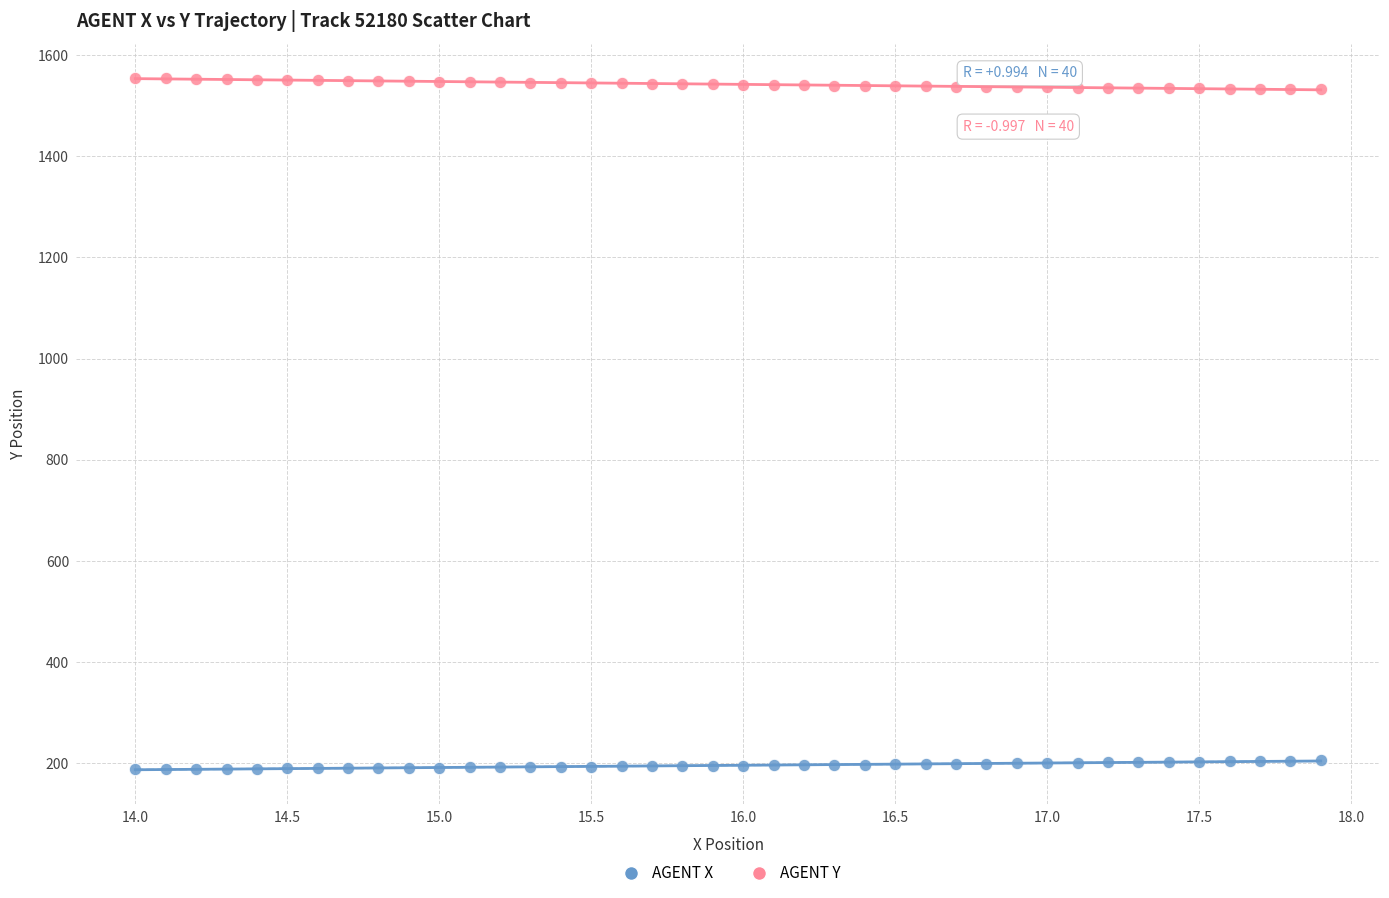

What are all the series names shown in the legend?

AGENT X, AGENT Y